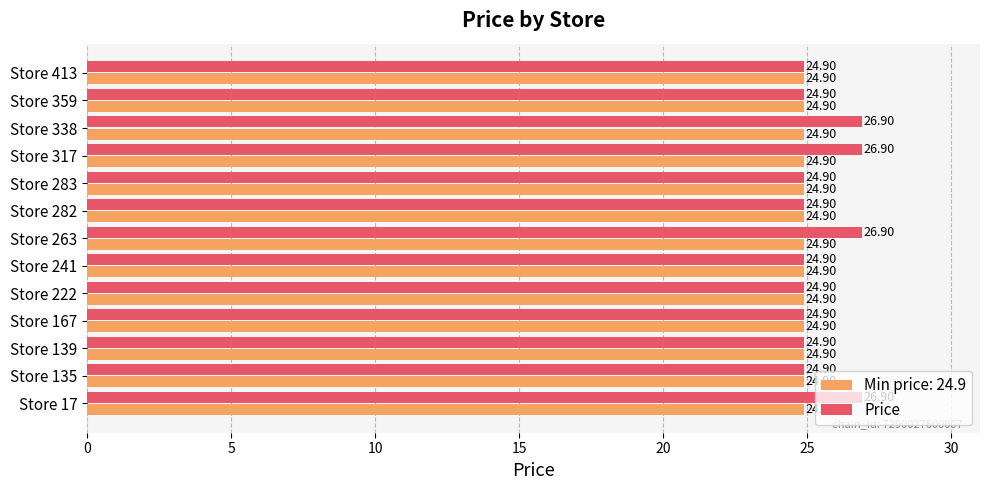

What is the difference between the highest and lowest values at Store 17?

2.0